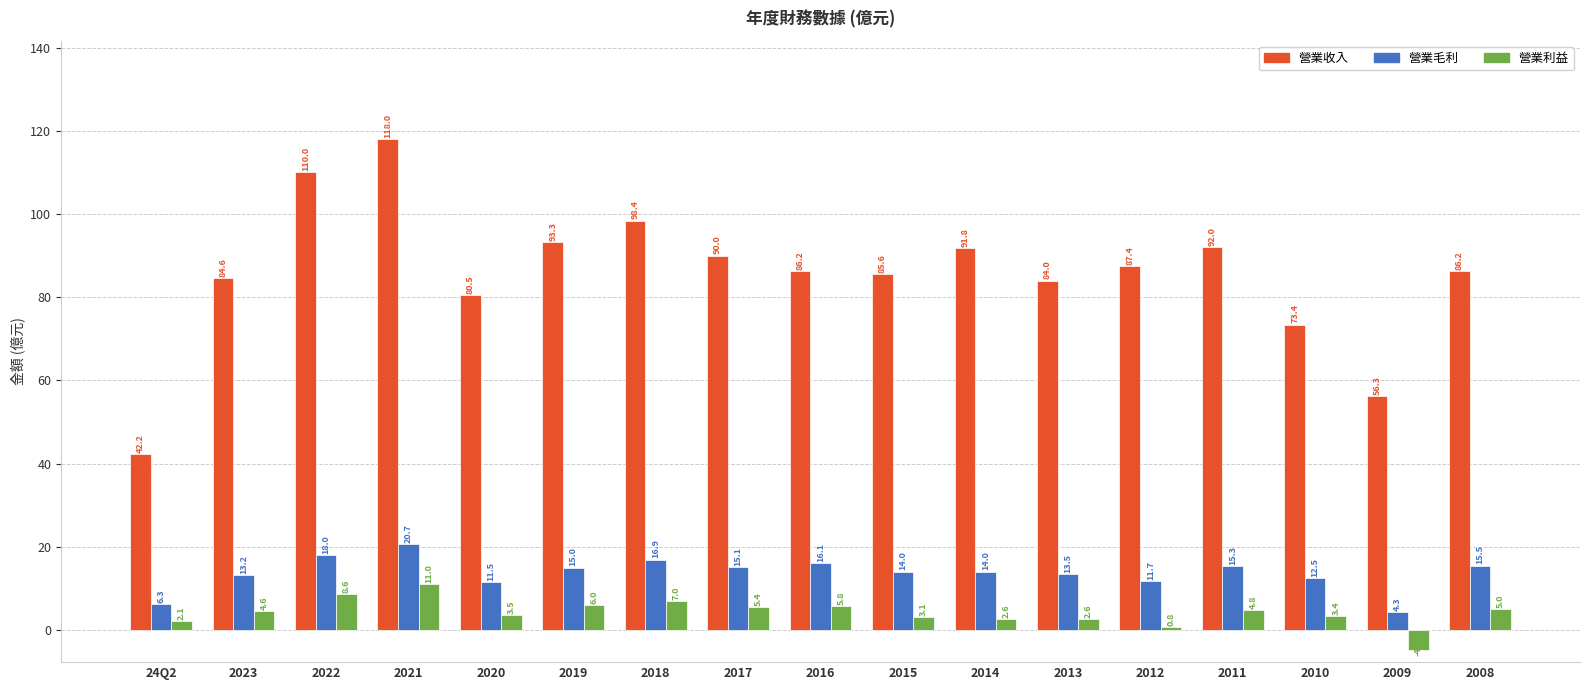

At which label does 營業利益 first exceed 4?

2023